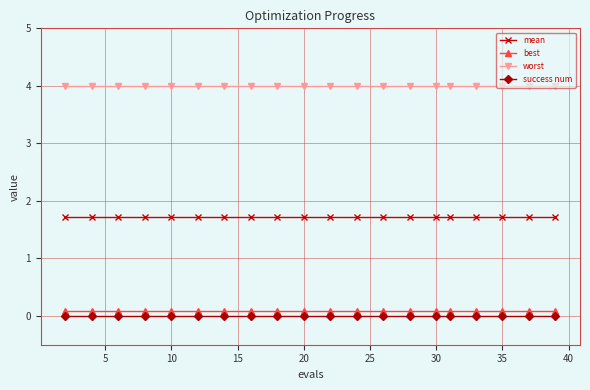

What is the average value of the worst series?

4.0